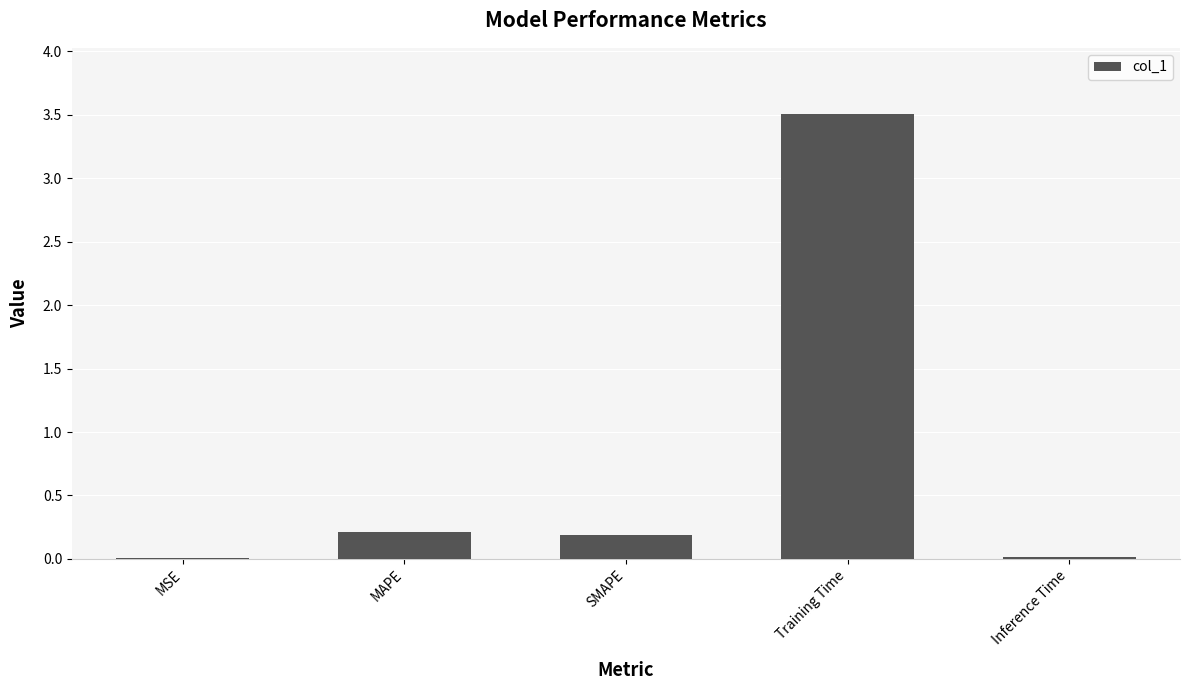

Is it true that the value at Training Time is 3.5?

True